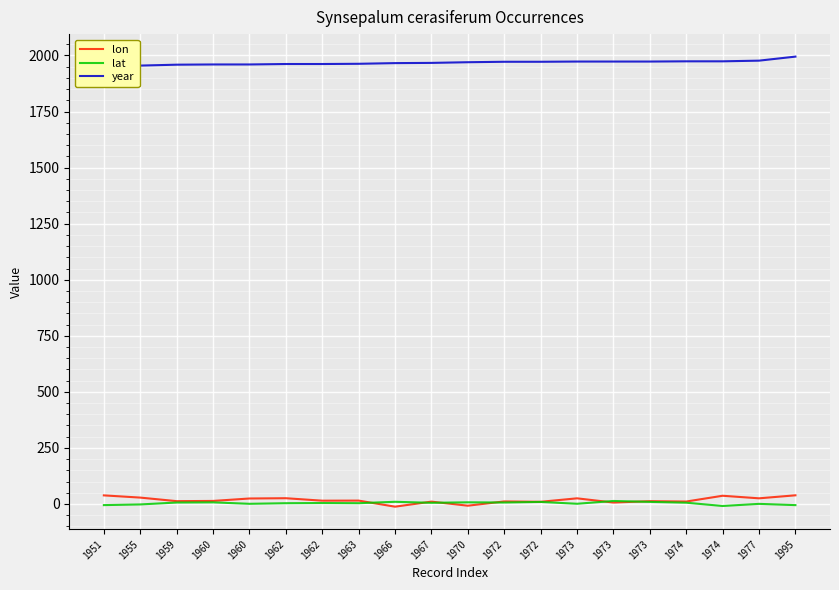

At how many categories does at least one series exceed 1542?

20